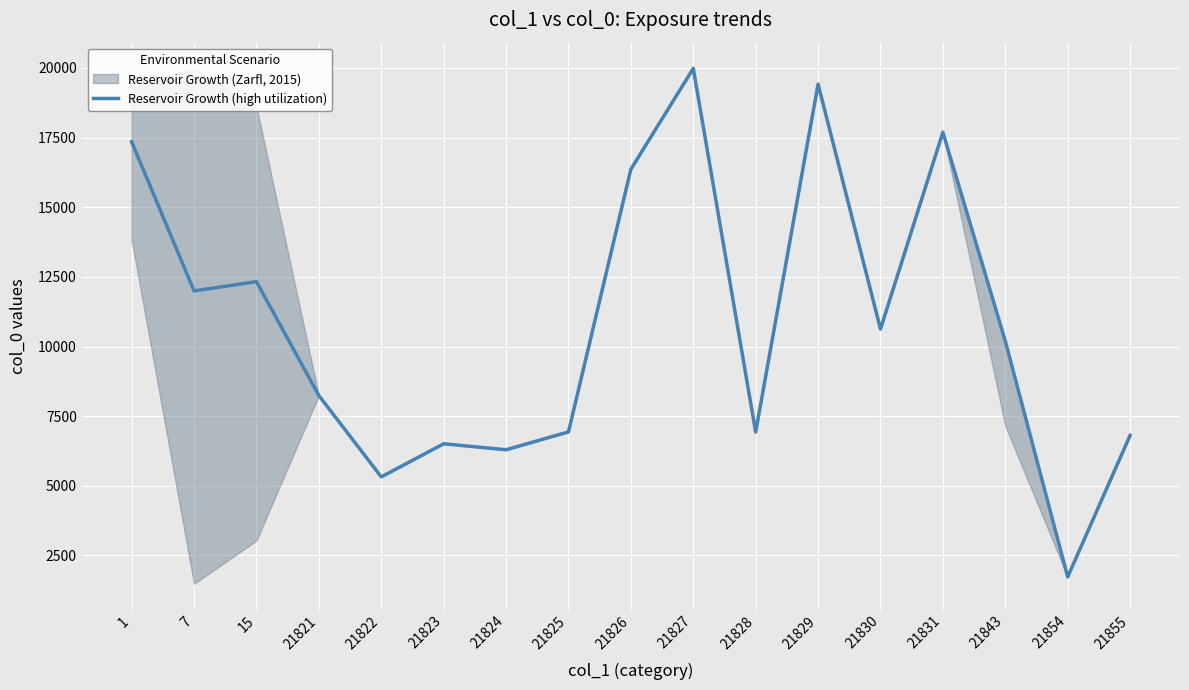

How many points are higher than both their immediate neighbors (excluding endpoints)?

5